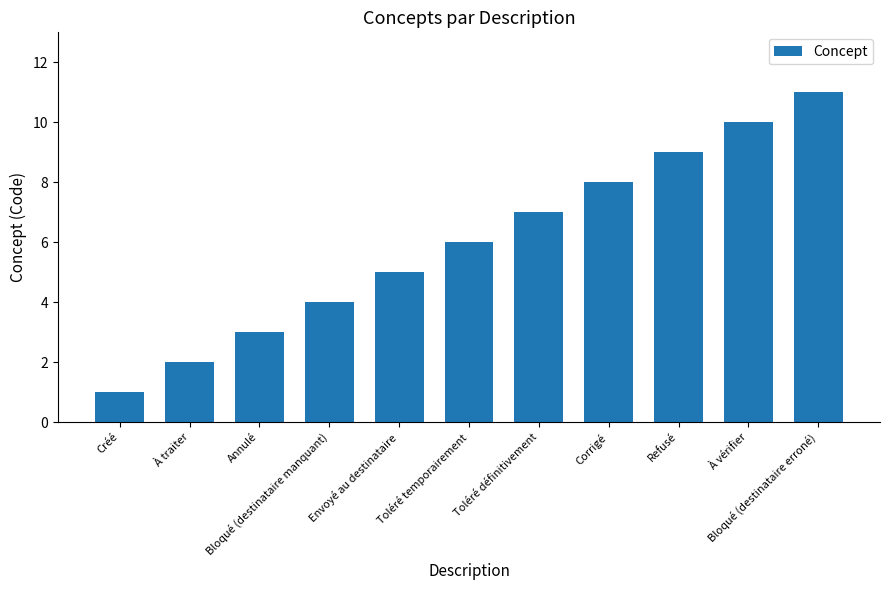

Approximately how many times larger is the value at Refusé compared to Annulé?

3.0